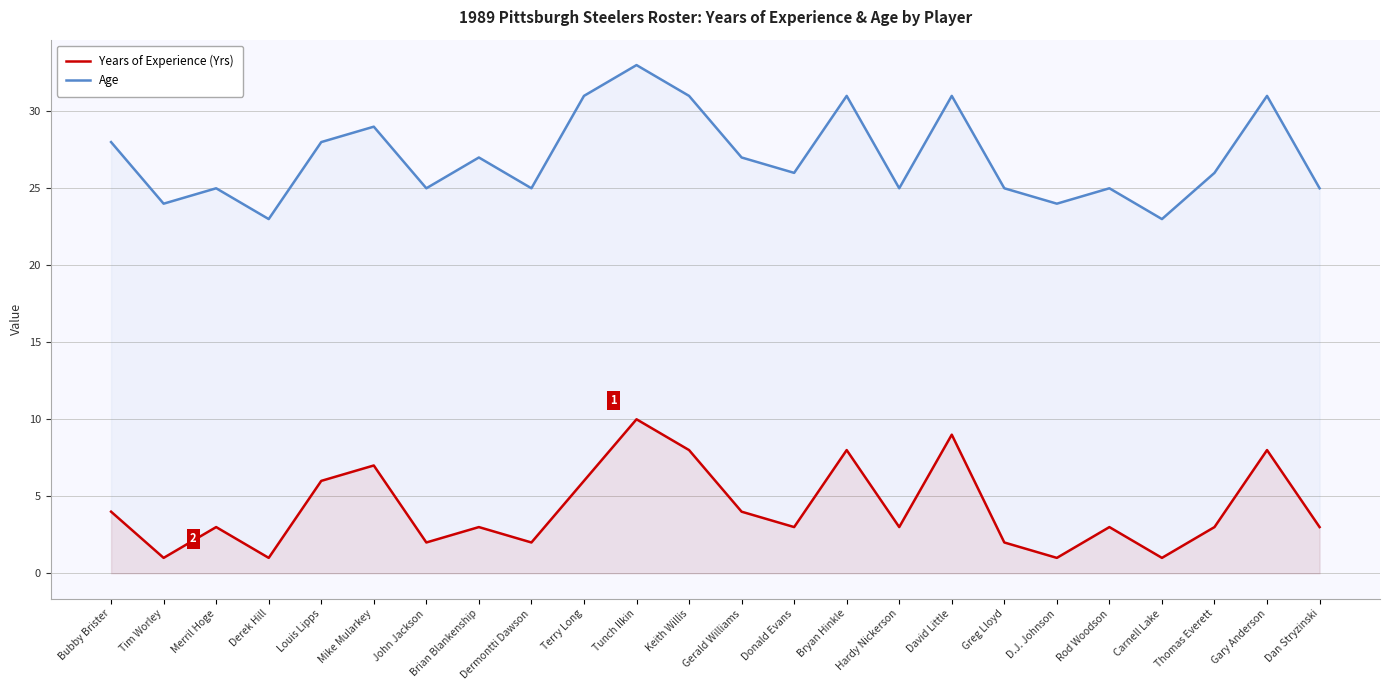

In Years of Experience (Yrs), how many points are higher than both neighbors (excluding endpoints)?

8